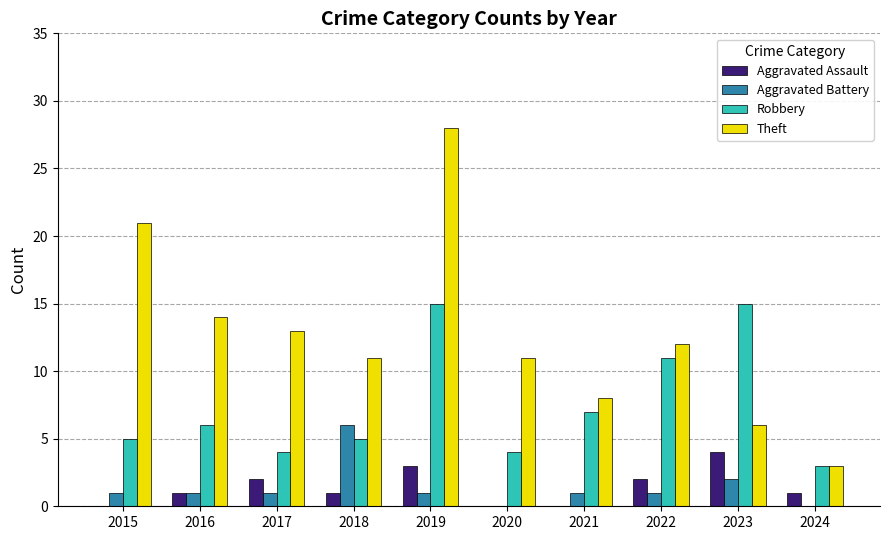

What is the spread (max minus min) of values at 2016?

13